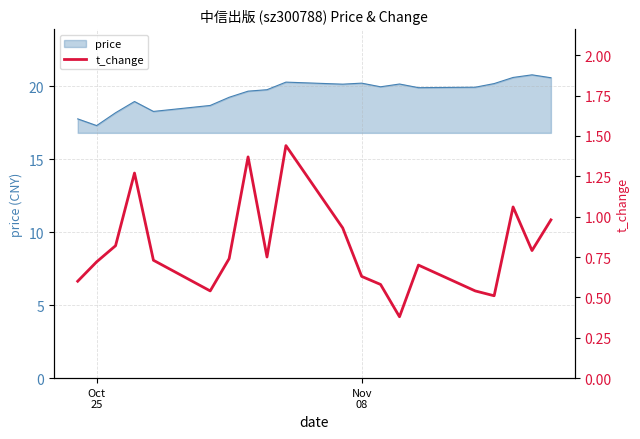

What is the minimum value for price?

17.3